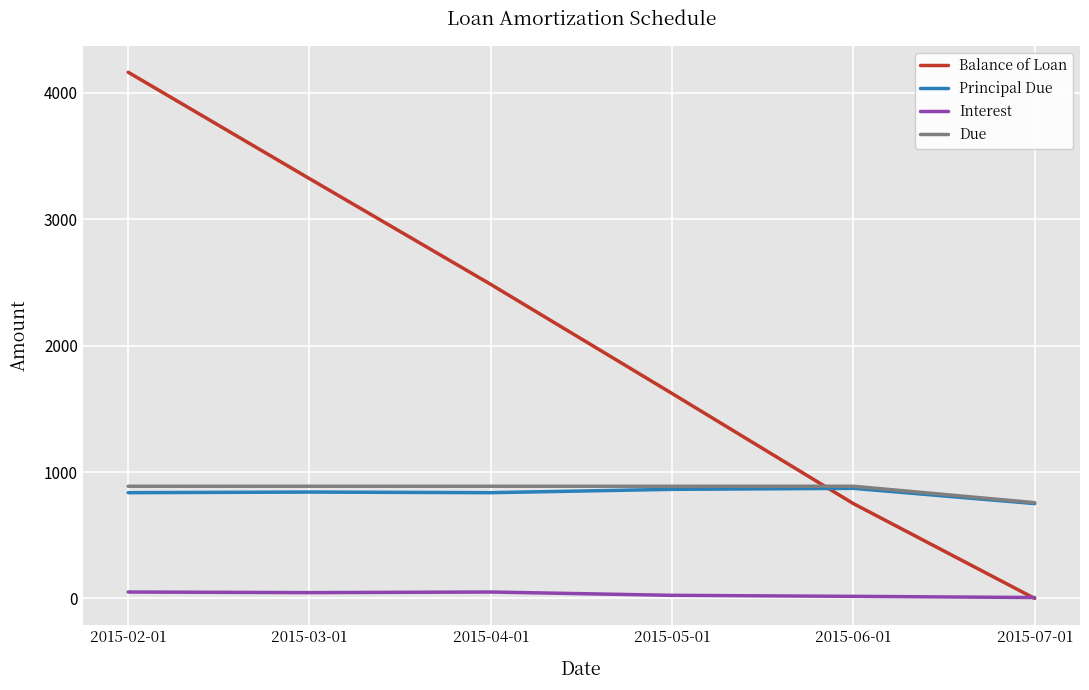

The value of Balance of Loan at 2015-05-01 is 1621.6. True or false?

True